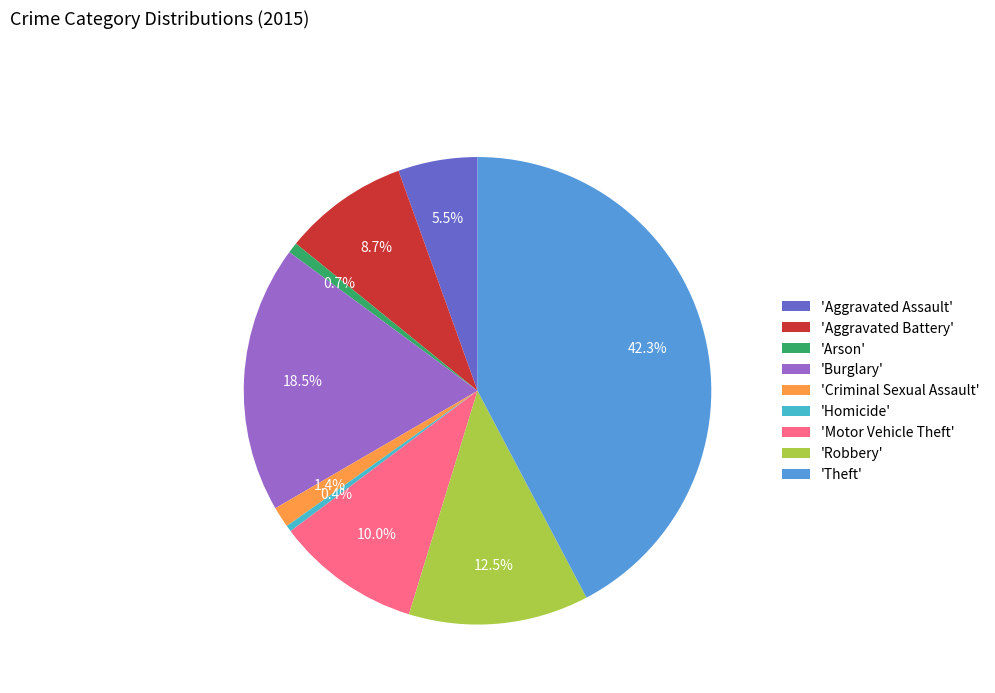

Which category has the biggest portion of the pie?

'Theft'